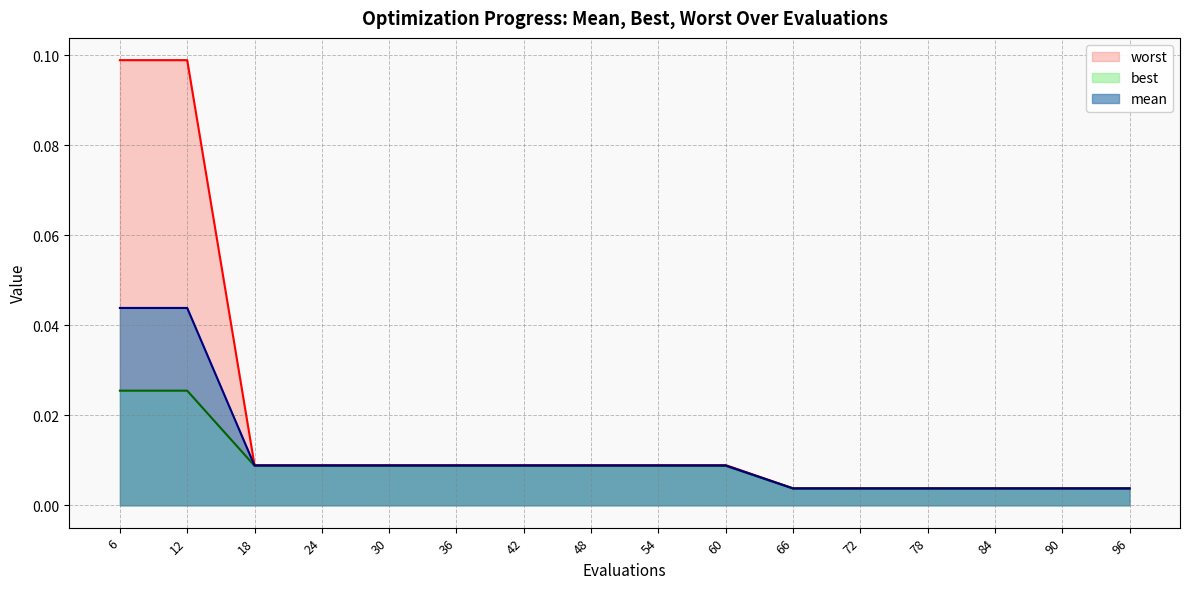

Is it true that worst equals 0.0 at 72?

True